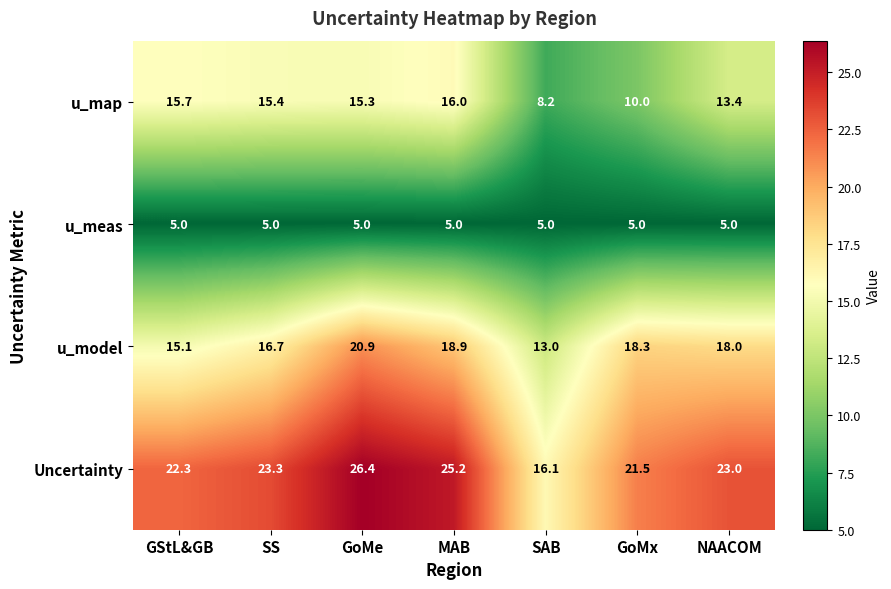

Which series has the widest spread of values?

Uncertainty